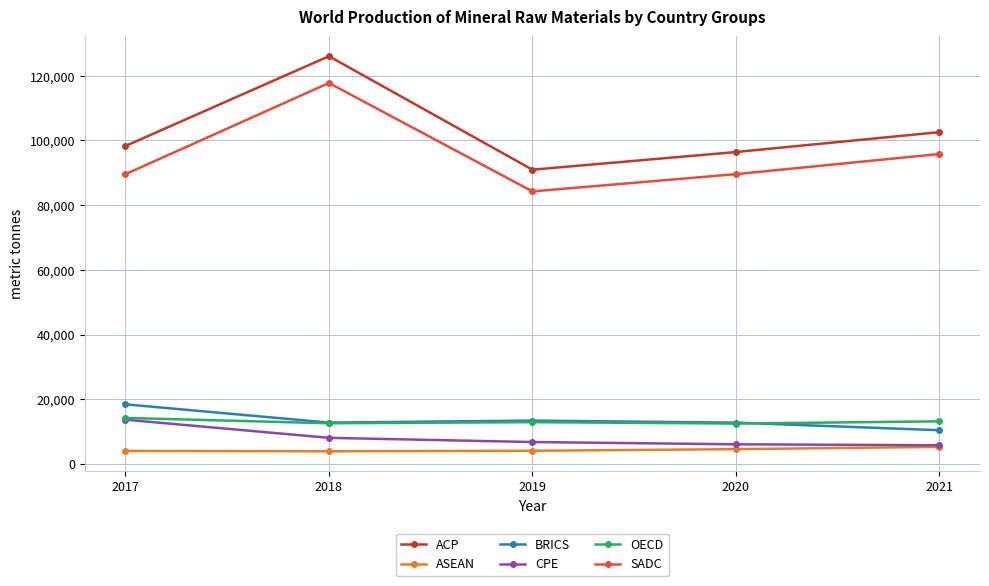

Which series has the widest spread of values?

ACP